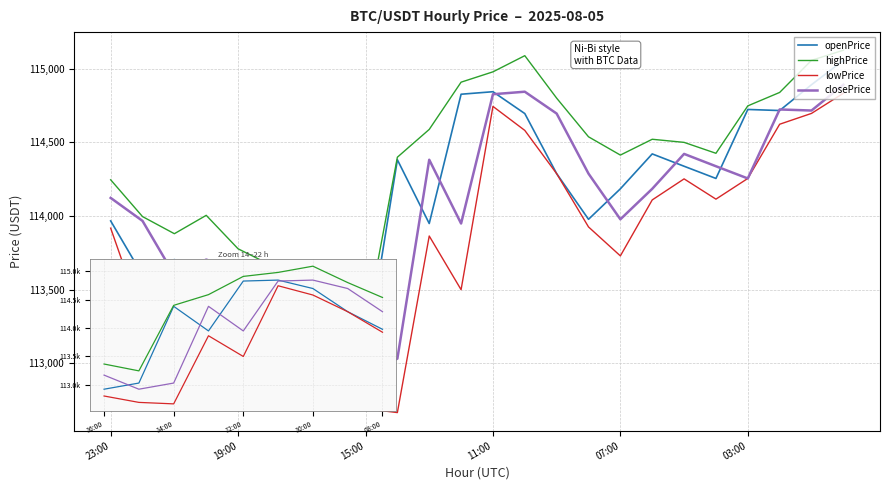

Which series has the largest range (max minus min)?

lowPrice